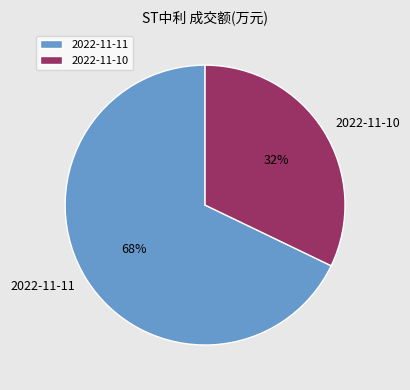

Combined, do 2022-11-10 and 2022-11-11 account for over 50%?

Yes